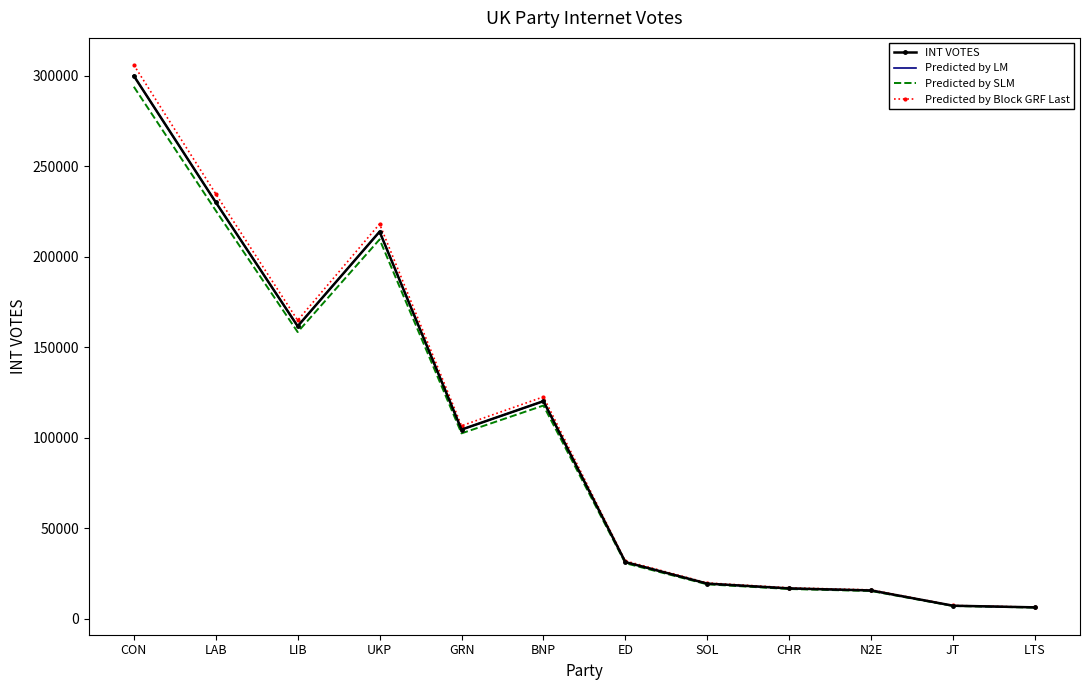

Is the value of Predicted by SLM at UKP greater than the value of Predicted by Block GRF Last at LTS?

Yes